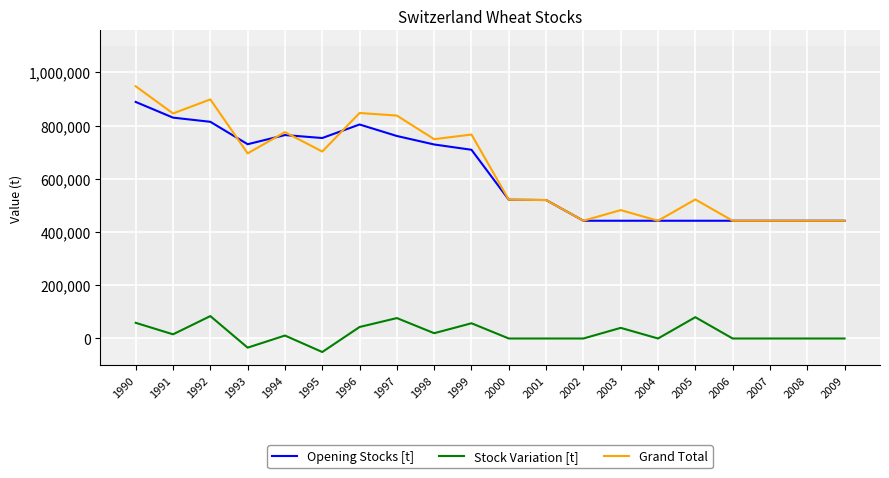

What is the maximum value shown in the chart?

947600